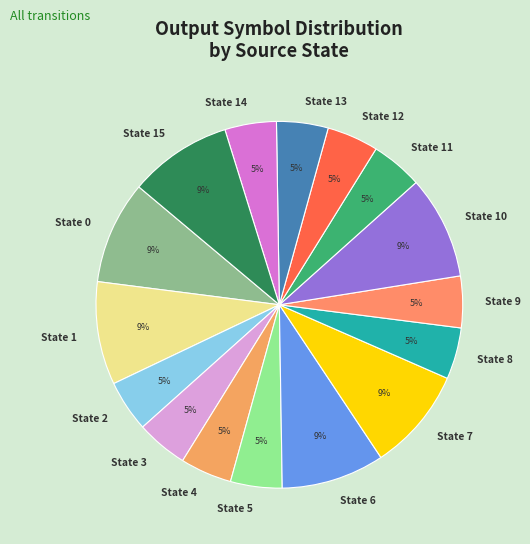

The State 11 slice represents 5% of the pie. True or false?

True